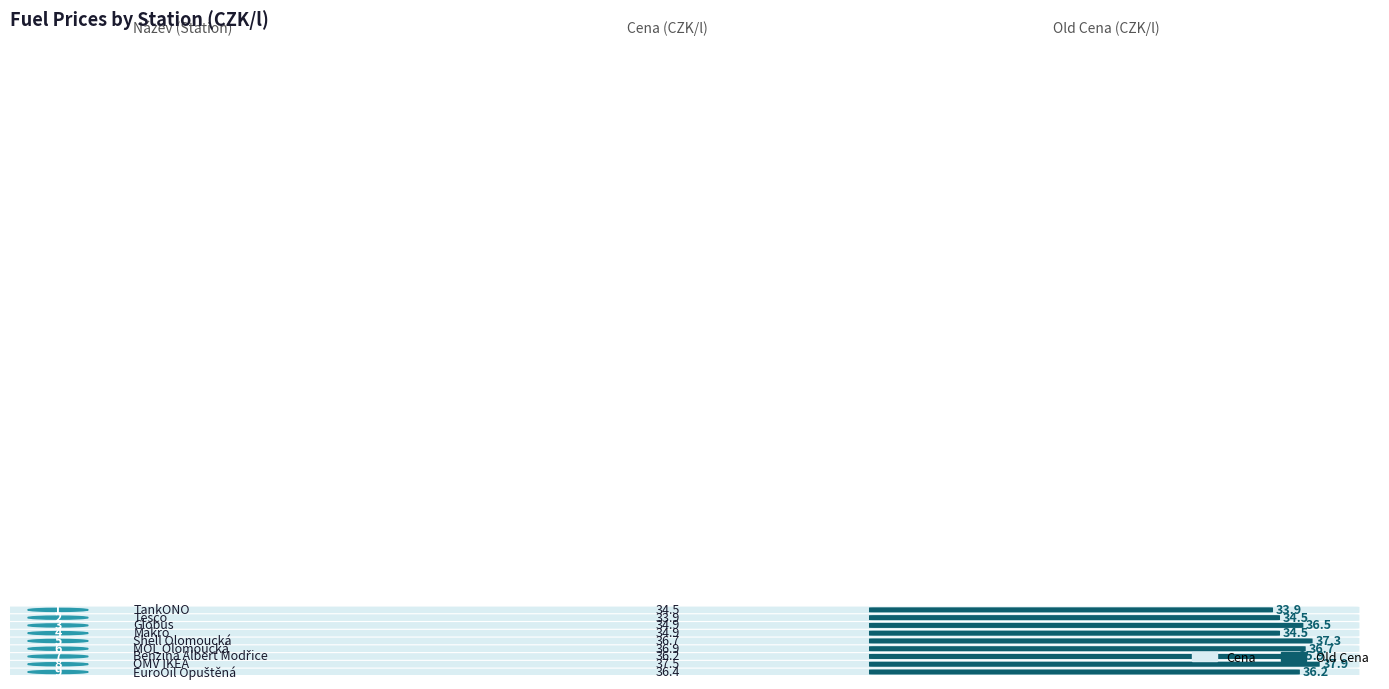

Rank the series by their maximum value, from lowest to highest.

Cena, Old Cena